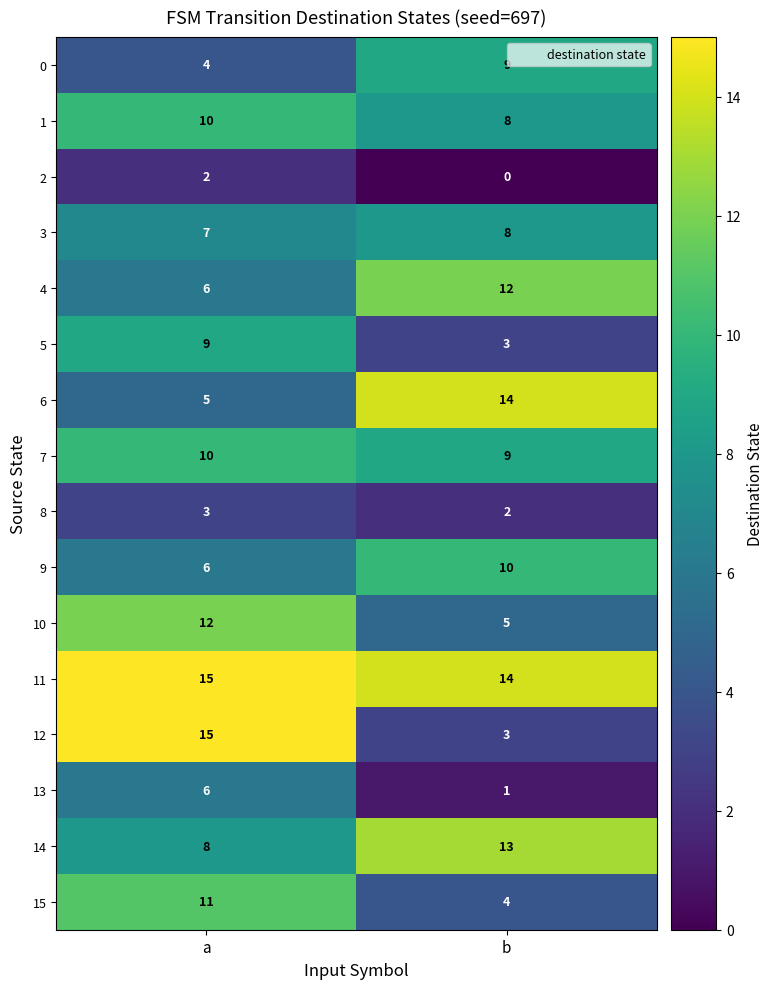

What is the sum of all 14 values?

21